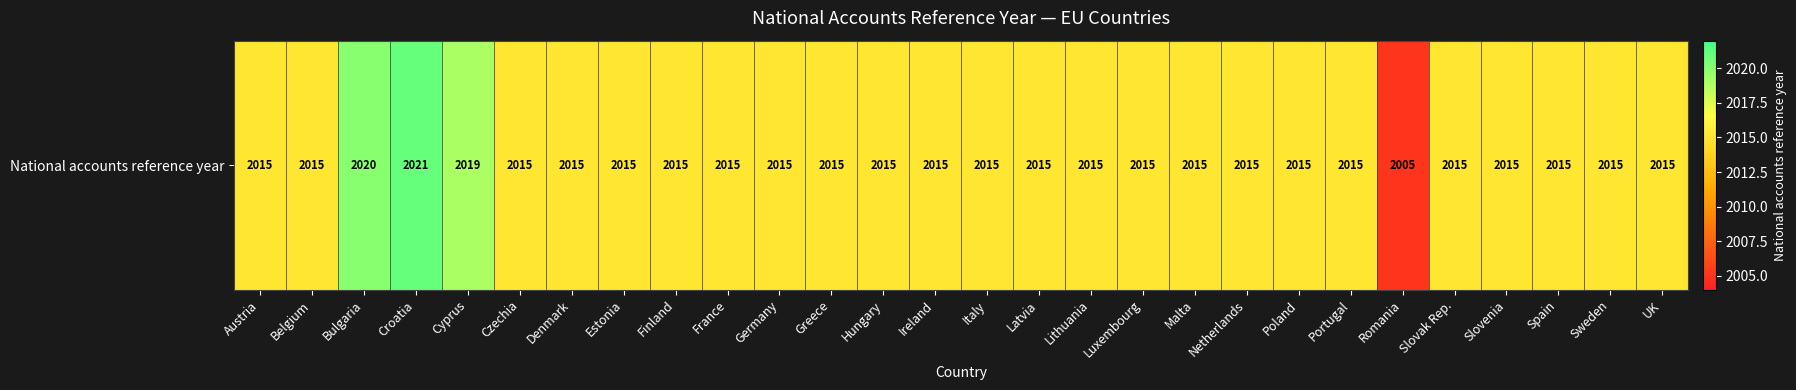

The value at Latvia is 3552. True or false?

False